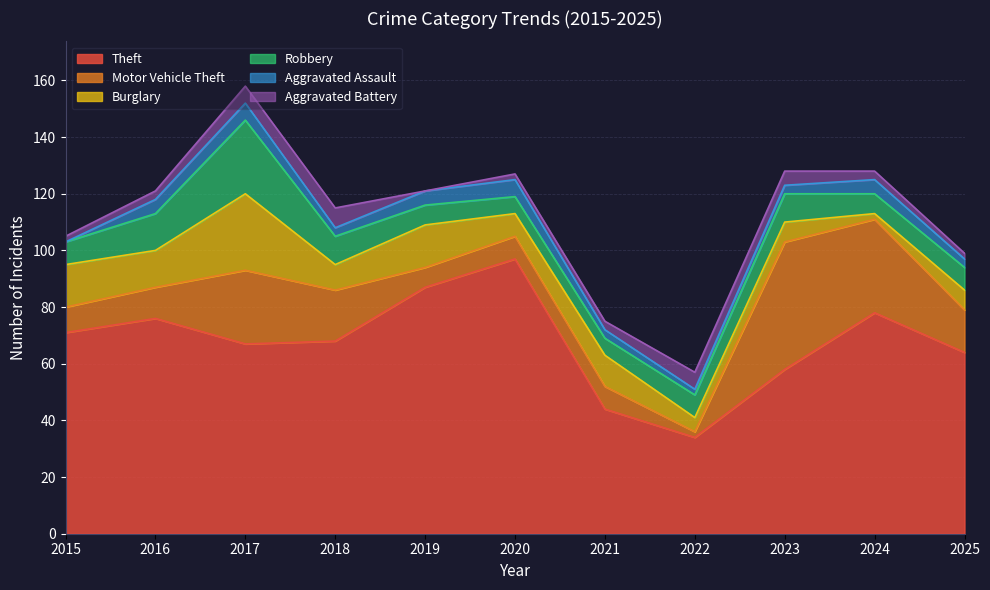

Does the chart display data point markers on the line(s)?

No